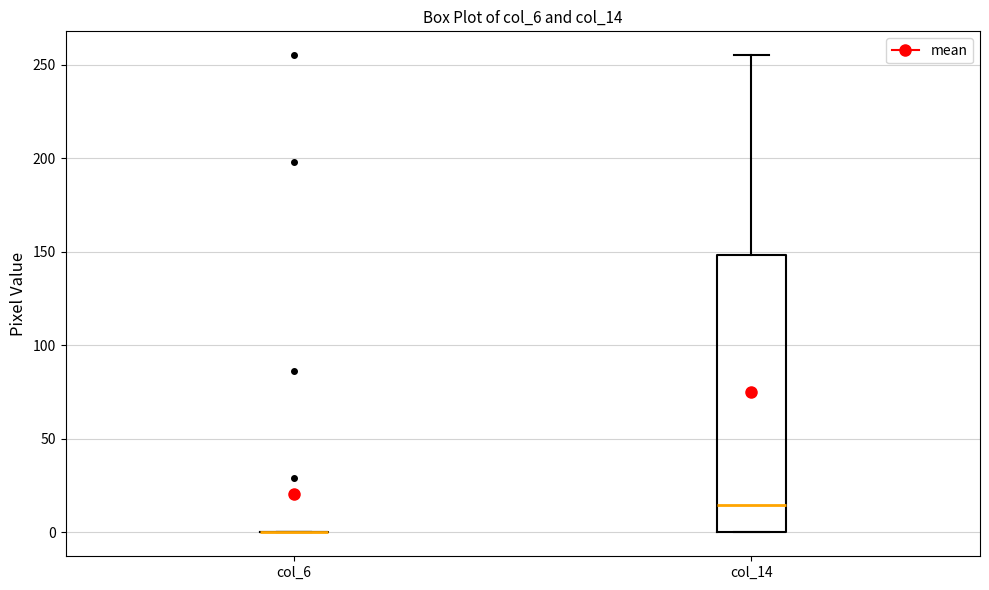

Reading left to right, transcribe this box plot: for each box, give where its median line is, the range the box spans, and where its two whiskers end, as read against the y-axis. The values are not printed on the chart, so give them approximately, as read against the axis.

col_6: box collapsed to a line at 0, whiskers 0 to 0
col_14: median 15, box 0 to 150, whiskers 0 to 255